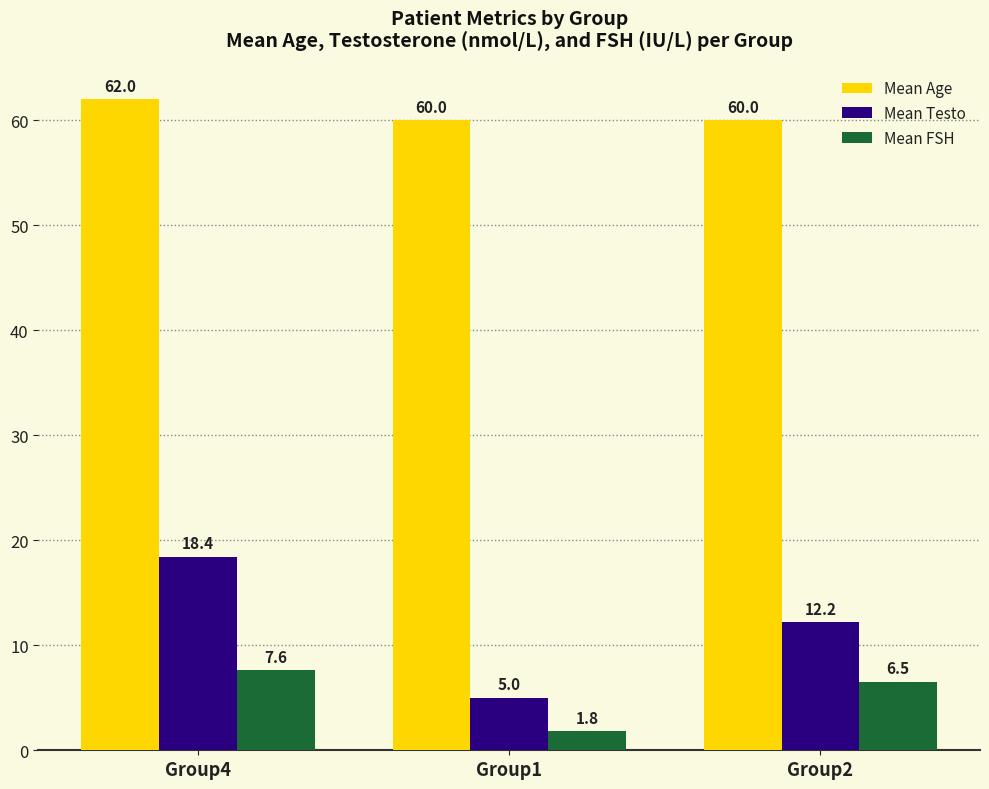

The value of Mean Age at Group2 is 60.0. True or false?

True